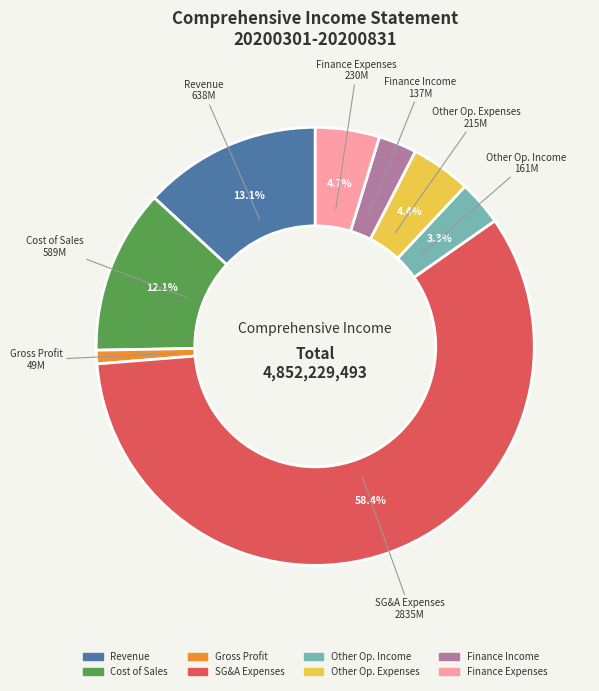

Count the number of slices in the pie.

8